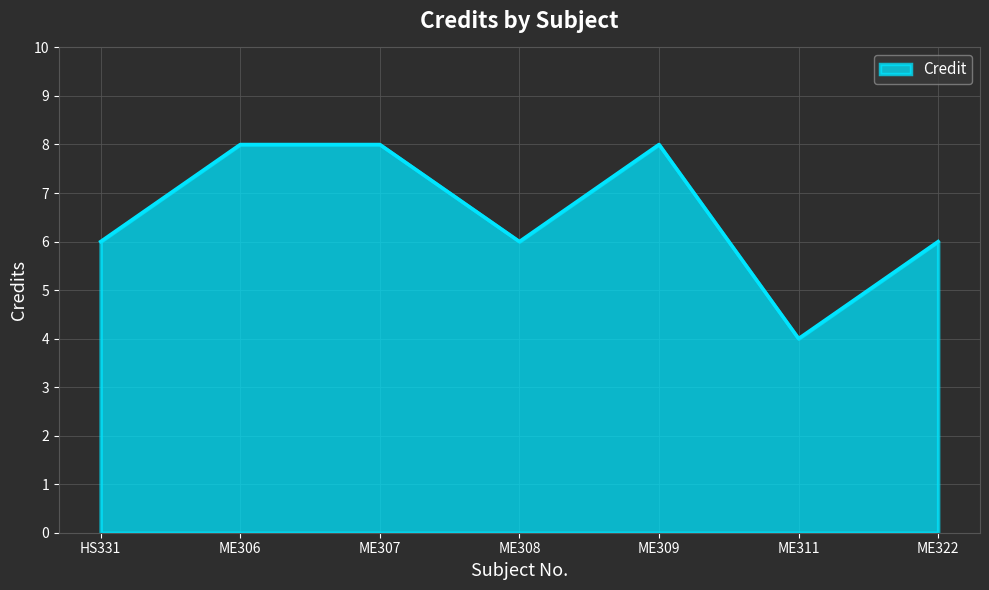

Which label corresponds to the smallest value in the chart?

ME311